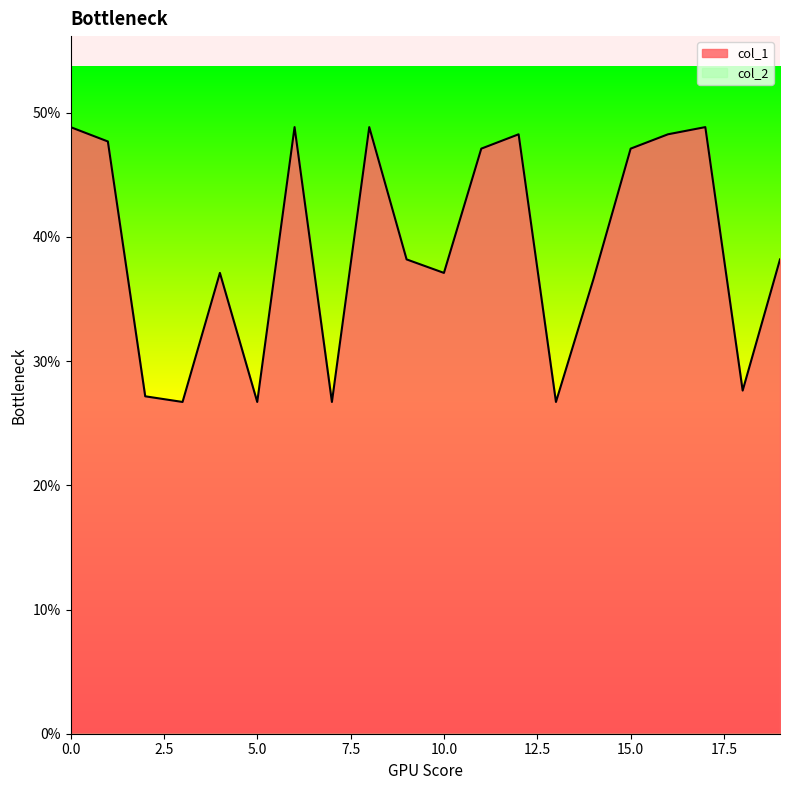

Which has a higher value, 3 or 6?

6